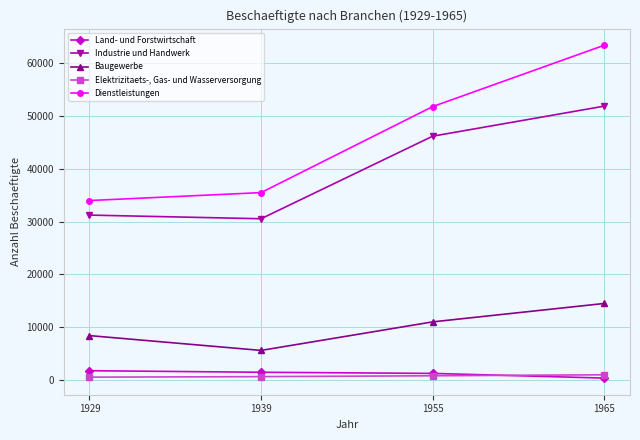

Does the chart have visible grid lines?

Yes